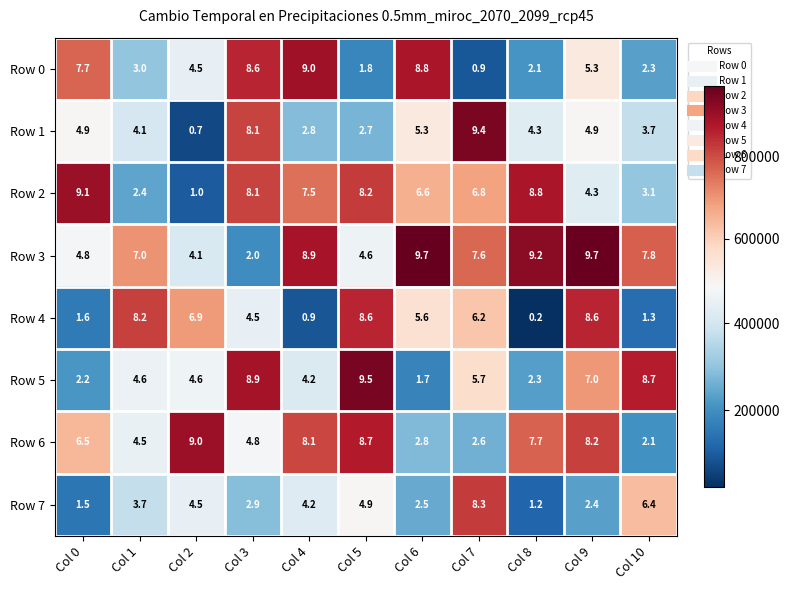

What is the difference between the Row 1 values at Col 8 and Col 6?

1.0